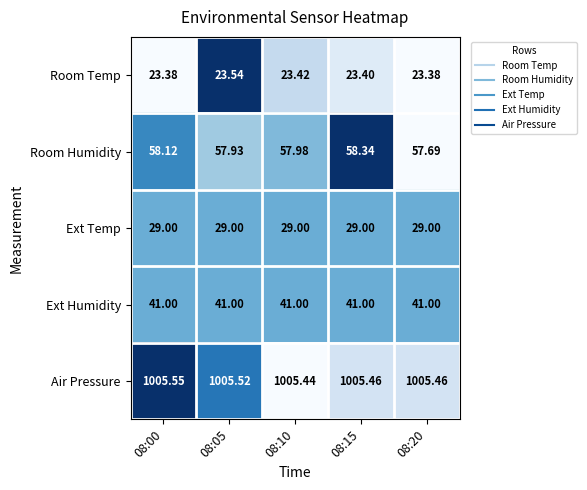

Count the number of categories in the chart.

5